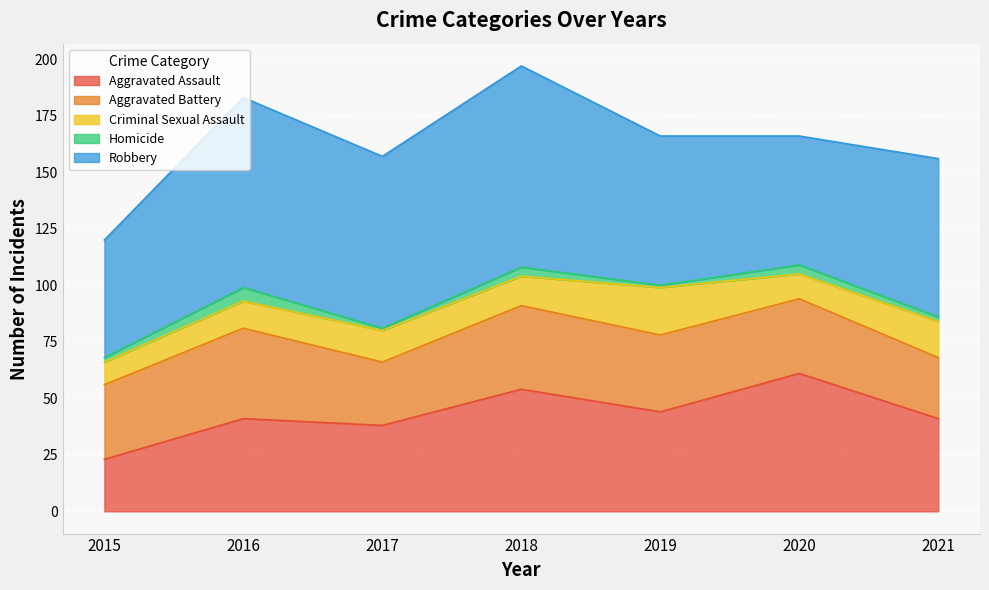

Between 2019 and 2018, which is larger?

2018